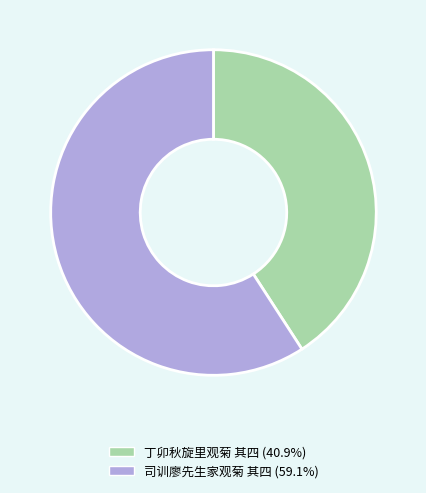

Which category accounts for the majority?

司训廖先生家观菊 其四